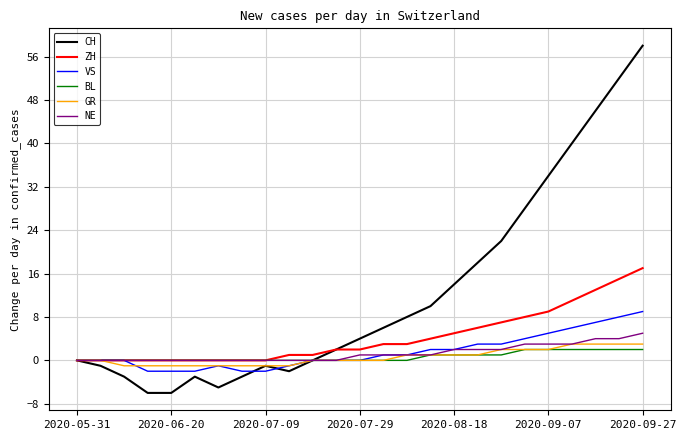

Which series has the largest range (max minus min)?

CH